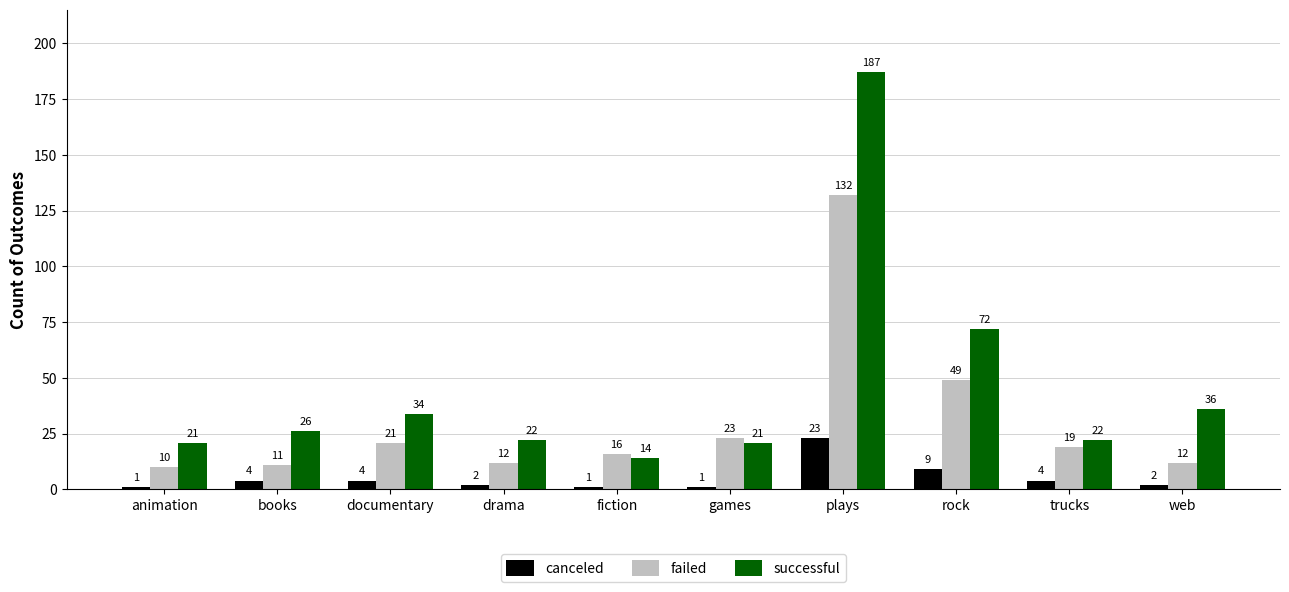

Which category has the lowest value in the failed series?

animation